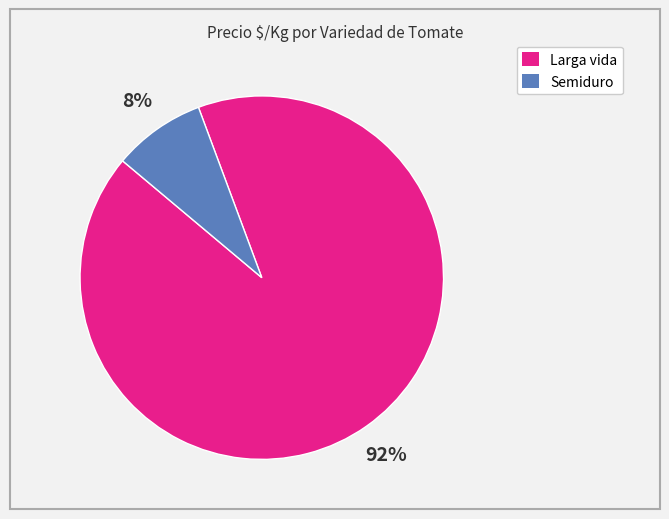

To the nearest percent, what is the average slice percentage?

50%